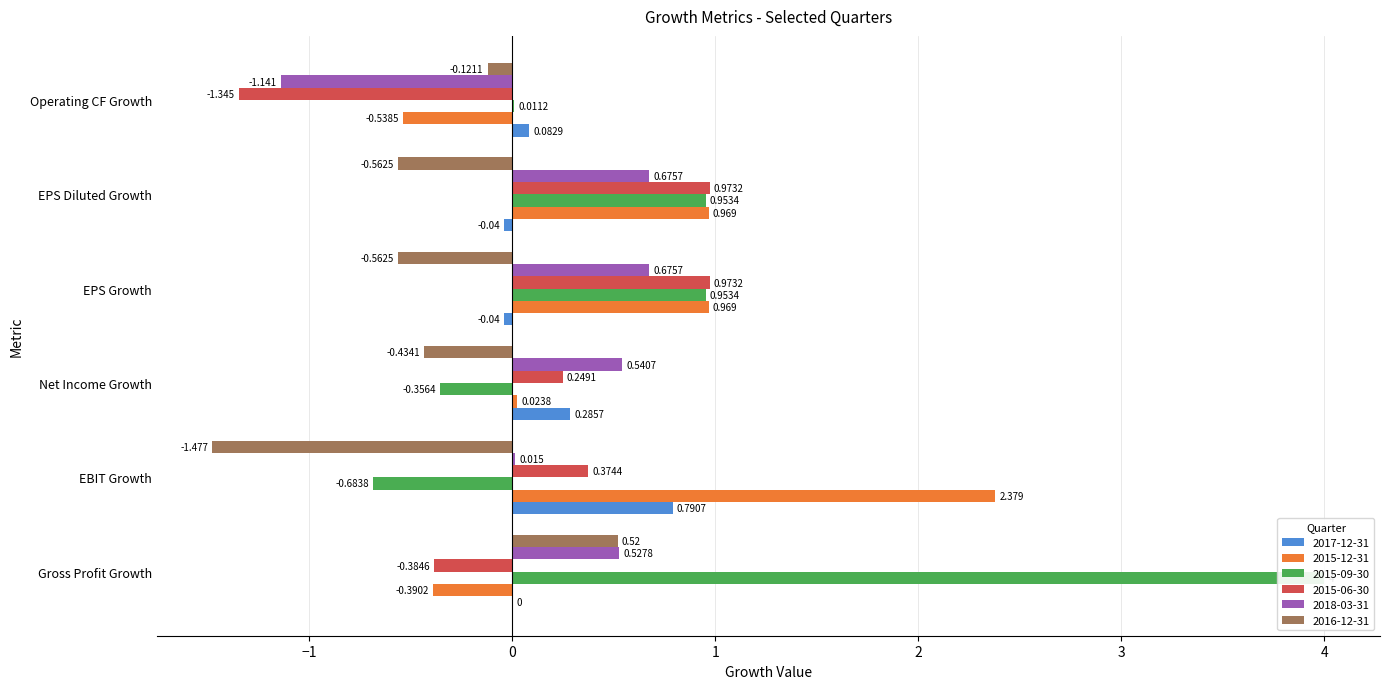

Is the value of 2018-03-31 at Net Income Growth greater than the value of 2015-12-31 at Net Income Growth?

Yes